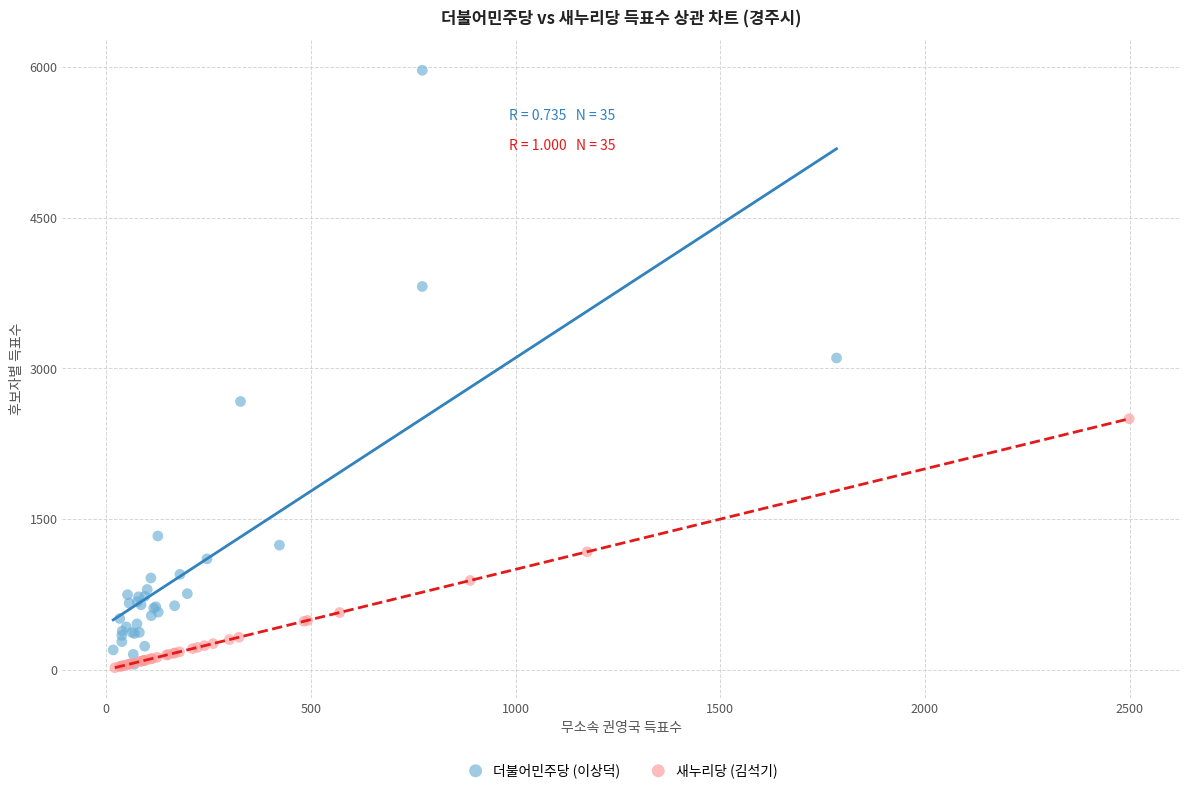

Which series has the largest Y range (max minus min)?

더불어민주당 (이상덕)